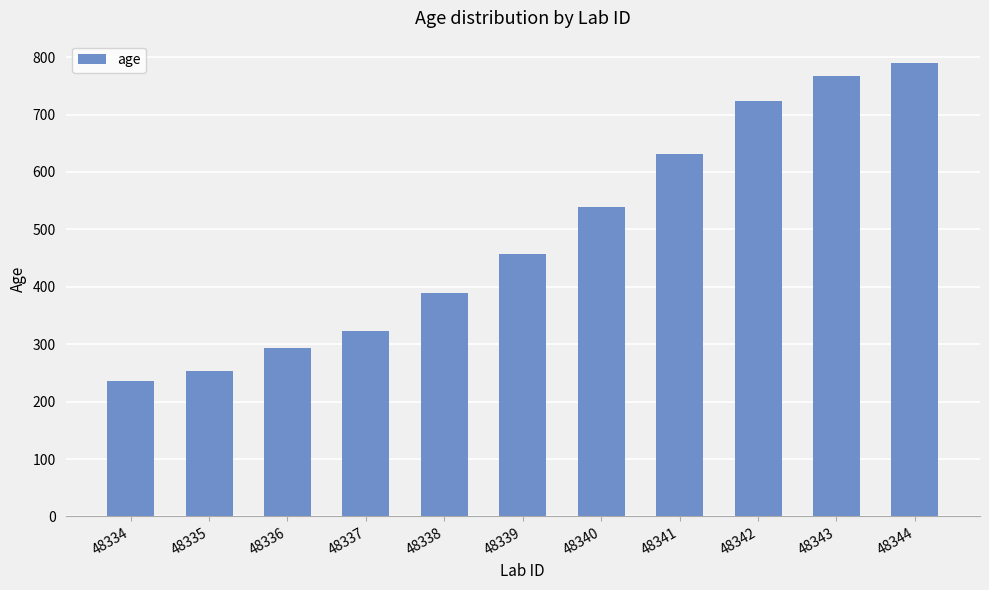

What is the maximum value shown in the chart?

789.2